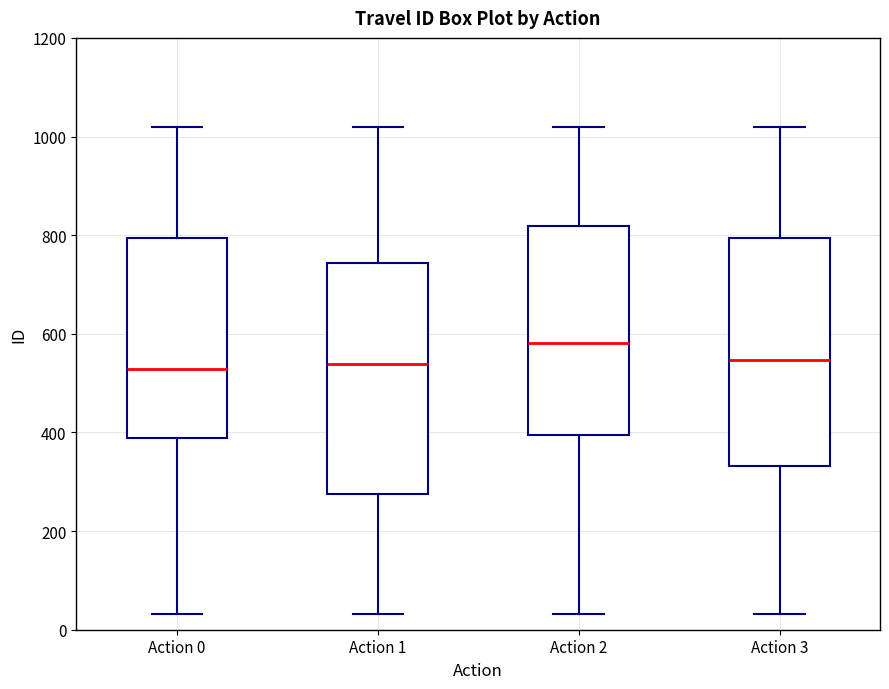

Reading left to right, transcribe this box plot: for each box, give where its median line is, the range the box spans, and where its two whiskers end, as read against the y-axis. The values are not printed on the chart, so give them approximately, as read against the axis.

Action 0: median 520, box 380 to 800, whiskers 40 to 1020
Action 1: median 540, box 280 to 740, whiskers 40 to 1020
Action 2: median 580, box 400 to 820, whiskers 40 to 1020
Action 3: median 540, box 340 to 800, whiskers 40 to 1020